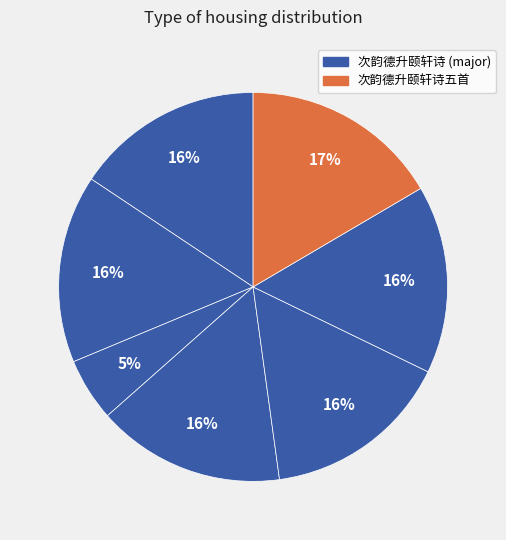

Is there any slice that represents more than half of the pie?

No